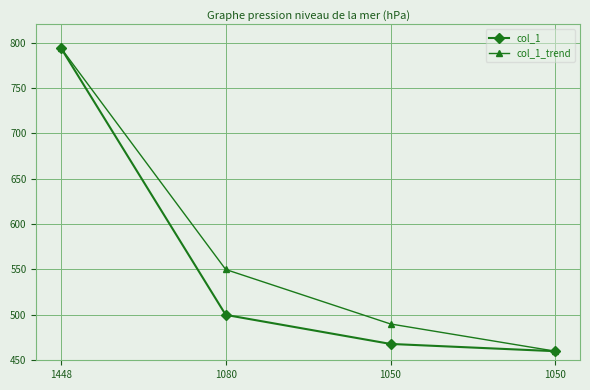

Reading left to right, list all the values displayed in this chart.

col_1: 794	500	468	460
col_1_trend: 794	550	490	460